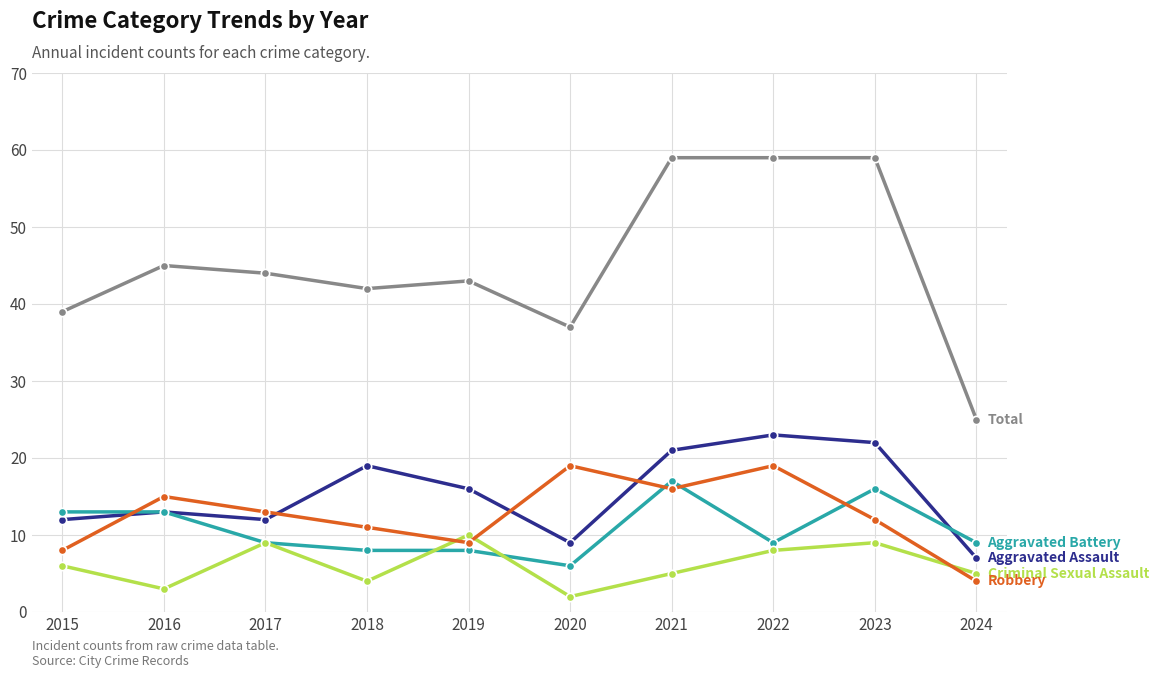

What is the difference between the highest and lowest values at 2016?

42